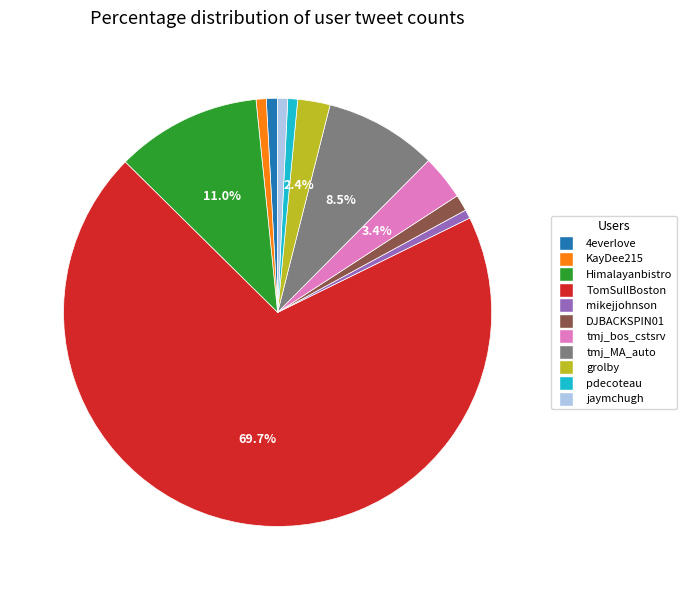

Approximately how many times larger is the value at grolby compared to DJBACKSPIN01?

2.0